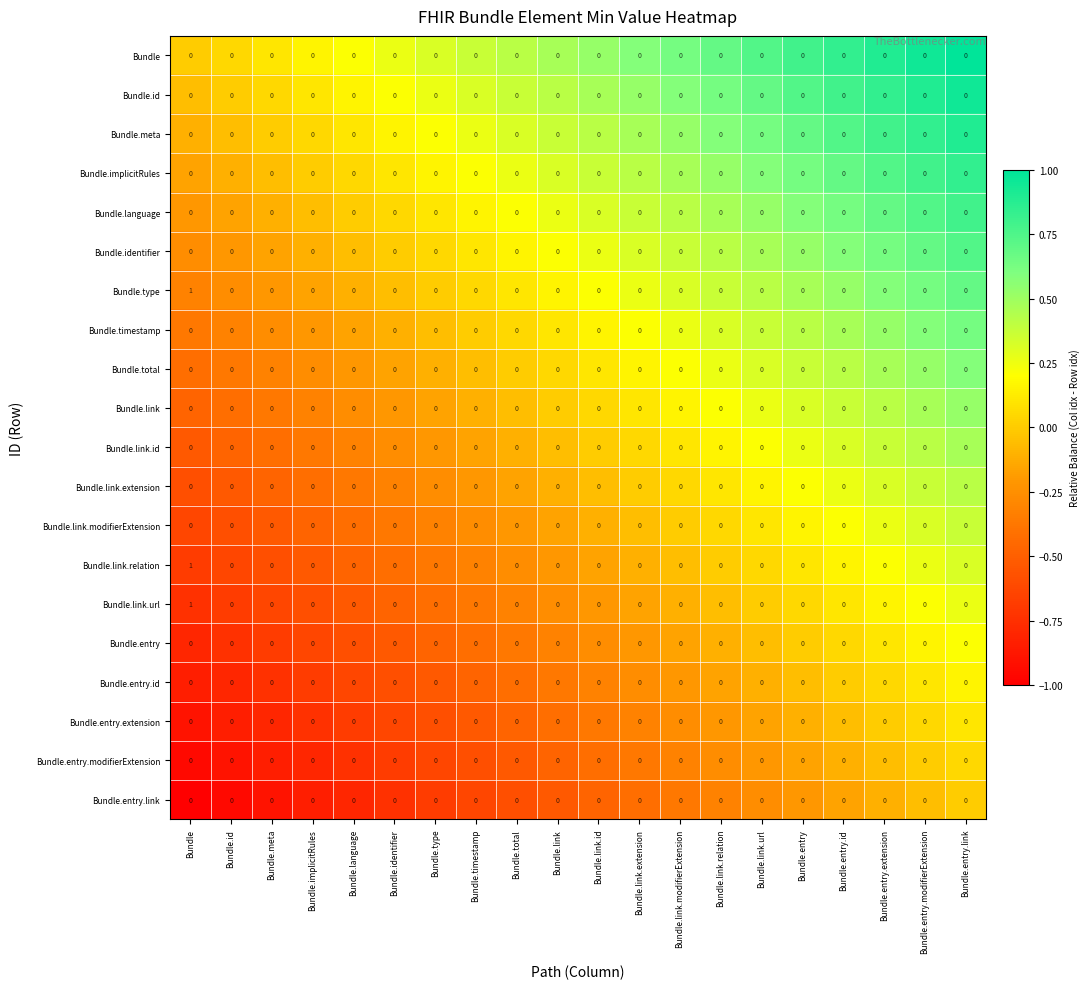

Count the Bundle.type values in the range 0 to 1.

20